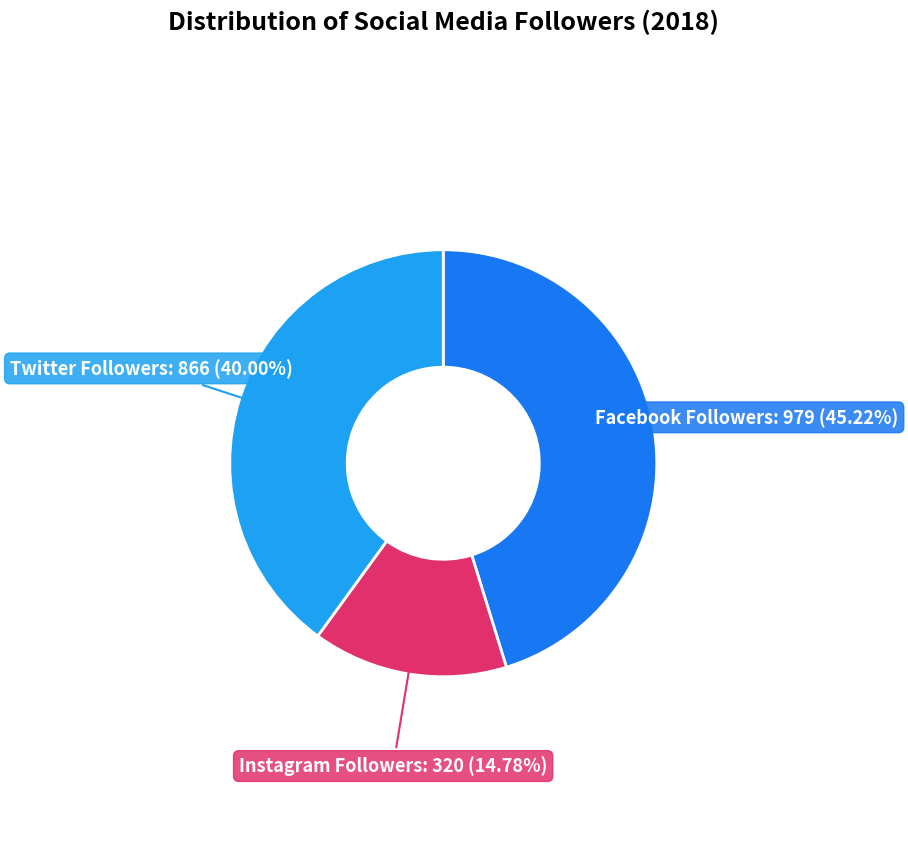

Is there any slice that represents more than half of the pie?

No